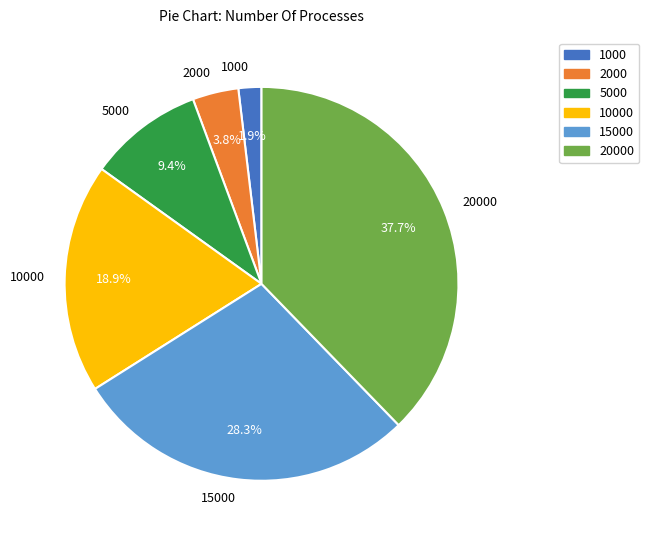

To the nearest percent, what percentage of the pie is 1000?

2%